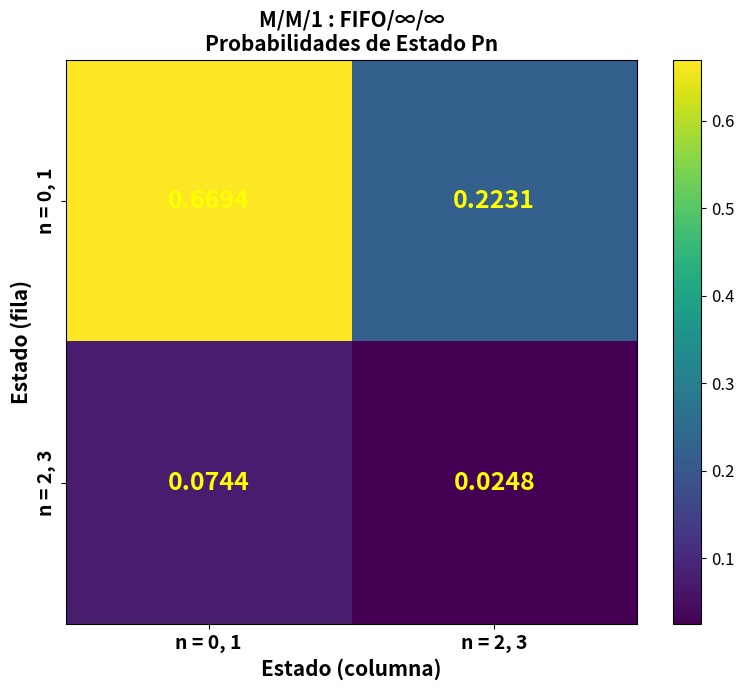

Which series has the widest spread of values?

n = 0, 1